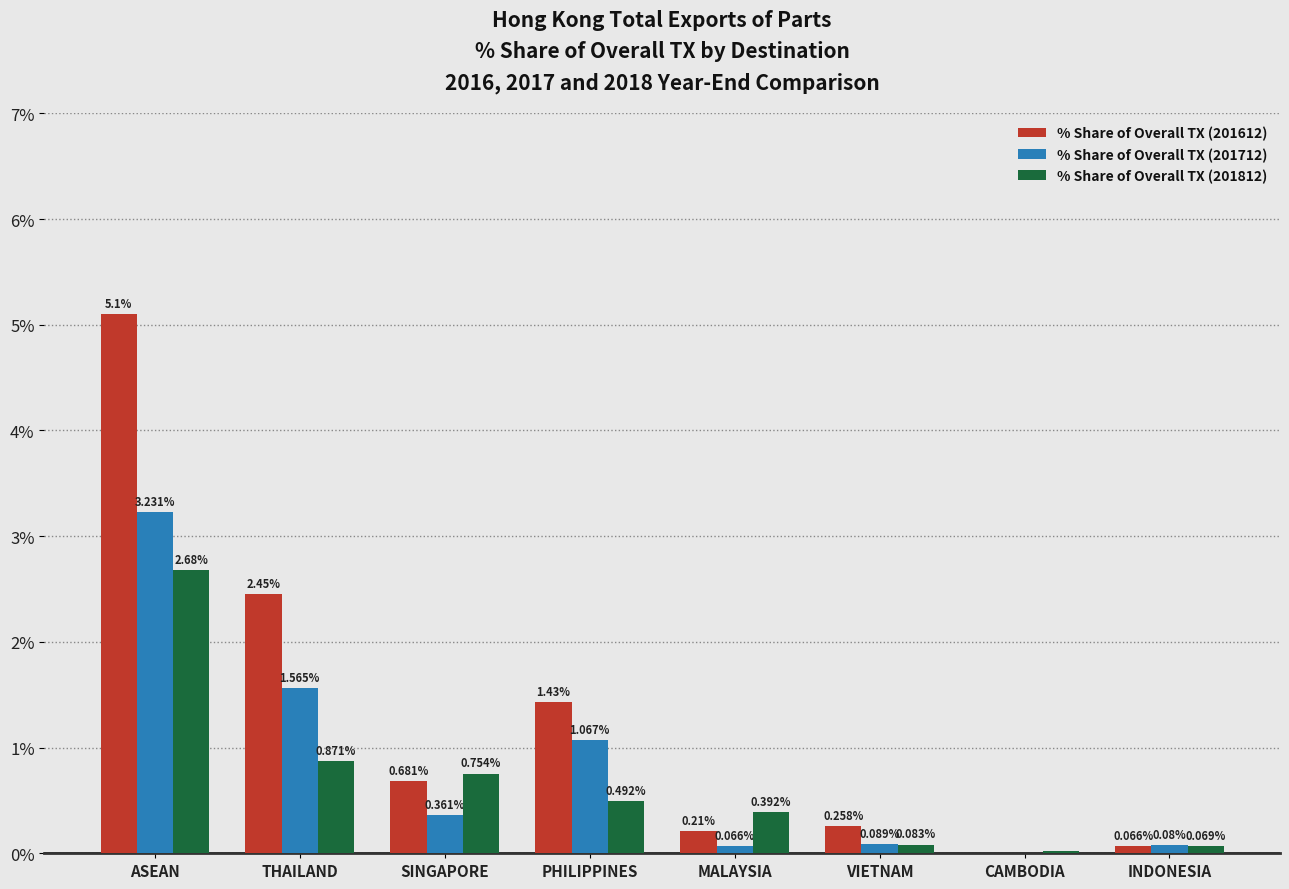

Which series has the largest total across all categories?

% Share of Overall TX (201612)